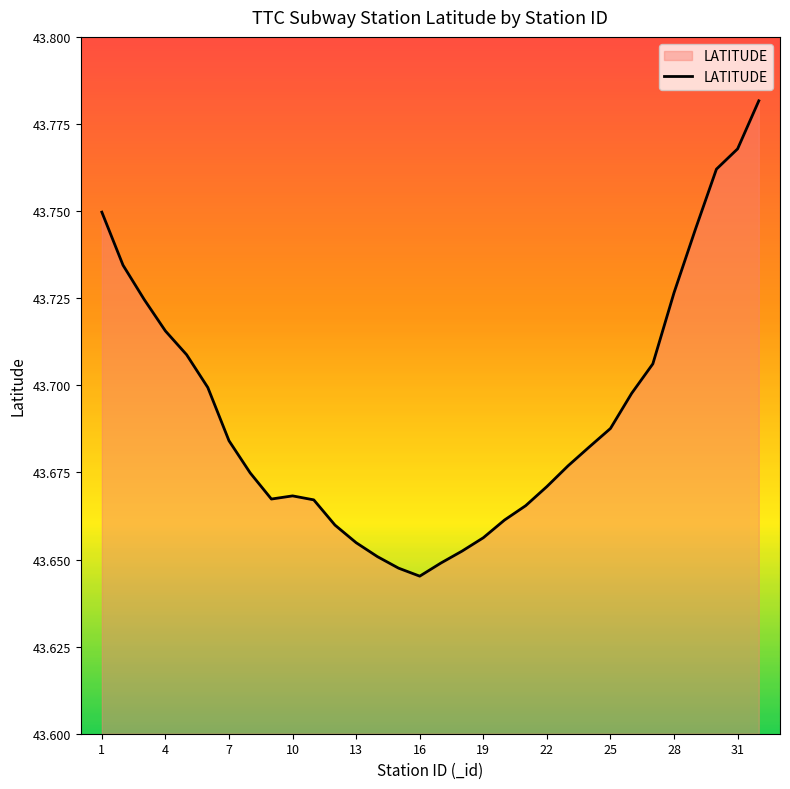

Reading right to left, transcribe all the data shown in this chart.

43.8	43.8	43.8	43.7	43.7	43.7	43.7	43.7	43.7	43.7	43.7	43.7	43.7	43.7	43.7	43.6	43.6	43.6	43.7	43.7	43.7	43.7	43.7	43.7	43.7	43.7	43.7	43.7	43.7	43.7	43.7	43.7